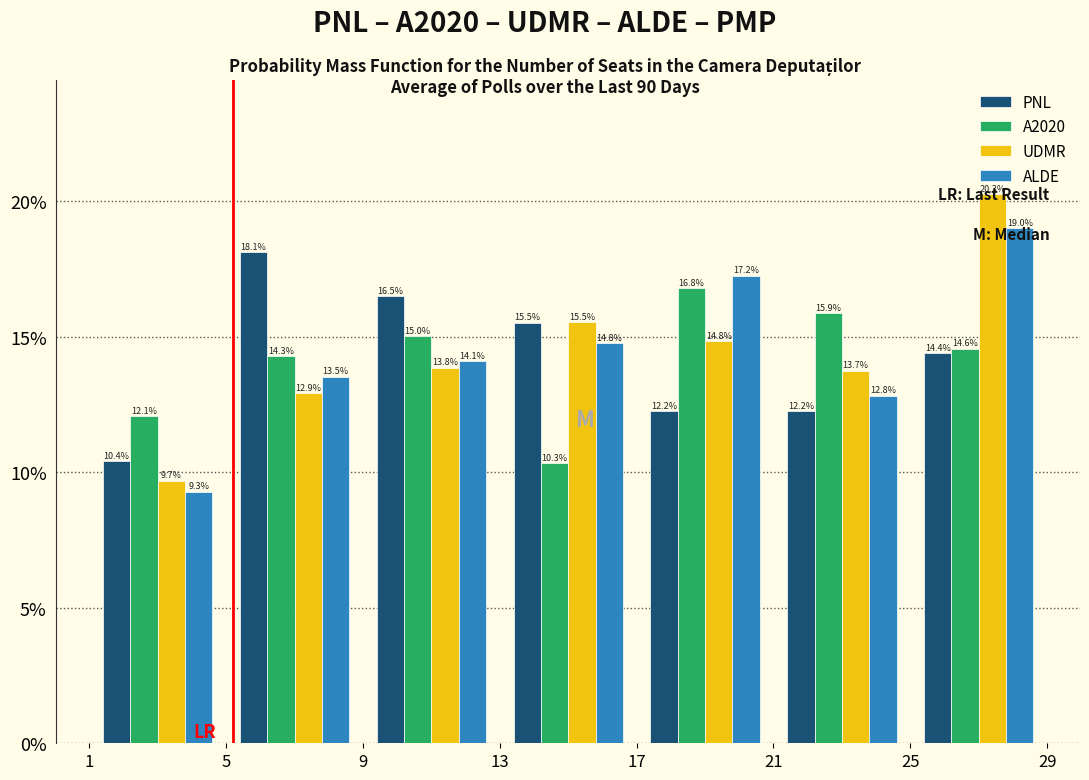

Reading left to right, transcribe this chart: for each range on the x-axis, give the height of each series' bar.

1 to 5: PNL=10.4	A2020=12.1	UDMR=9.7	ALDE=9.3
5 to 9: PNL=18.1	A2020=14.3	UDMR=12.9	ALDE=13.5
9 to 13: PNL=16.5	A2020=15.0	UDMR=13.8	ALDE=14.1
13 to 17: PNL=15.5	A2020=10.3	UDMR=15.5	ALDE=14.8
17 to 21: PNL=12.2	A2020=16.8	UDMR=14.8	ALDE=17.2
21 to 25: PNL=12.2	A2020=15.9	UDMR=13.7	ALDE=12.8
25 to 29: PNL=14.4	A2020=14.6	UDMR=20.3	ALDE=19.0